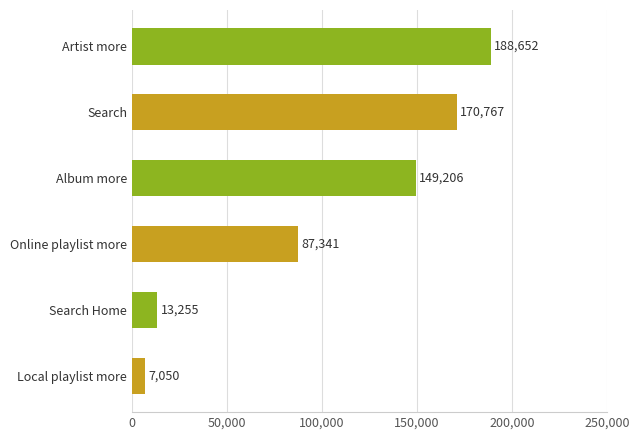

True or false: the data shows 188652 at Artist more.

True